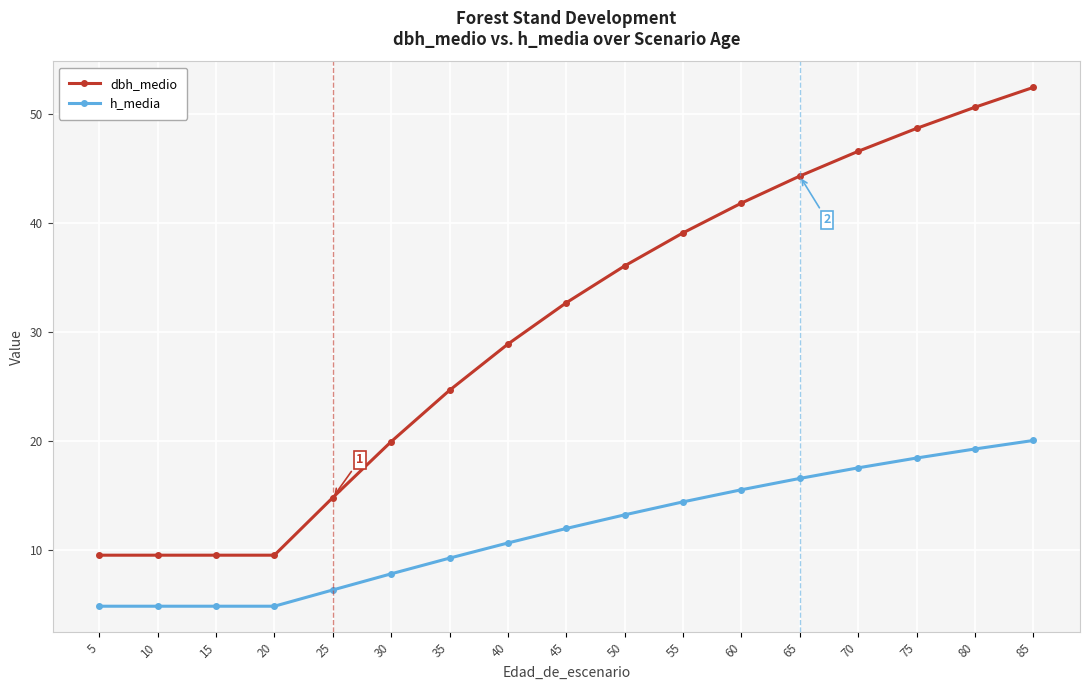

Count the number of data series in this chart.

2